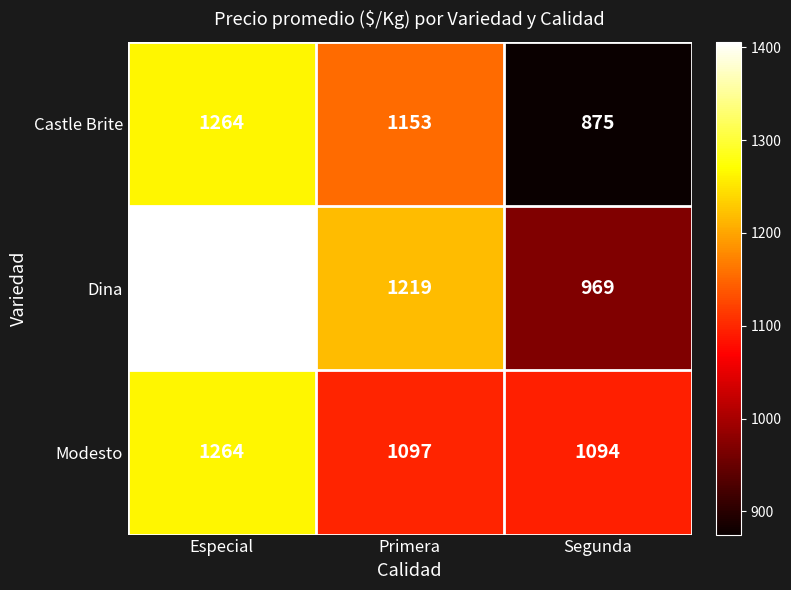

Is it true that Modesto equals 1796 at Primera?

False